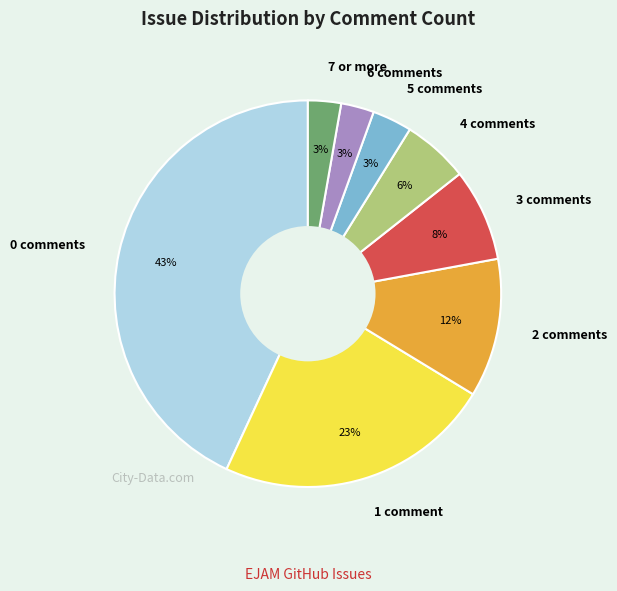

True or false: 5 comments accounts for 11% of the total.

False